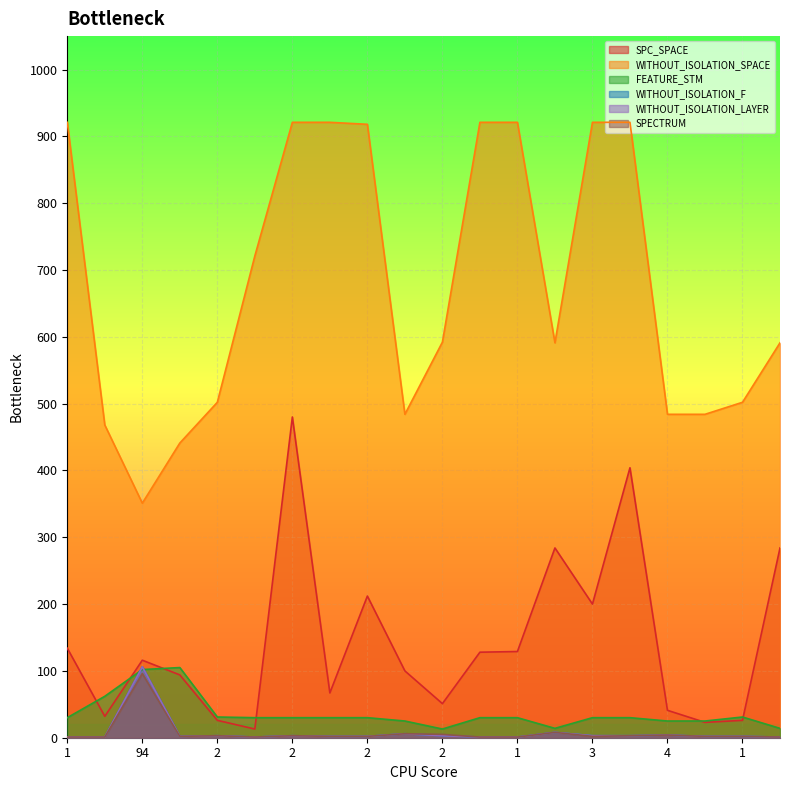

What is the difference between the SPC_SPACE values at 94 and 1?

90